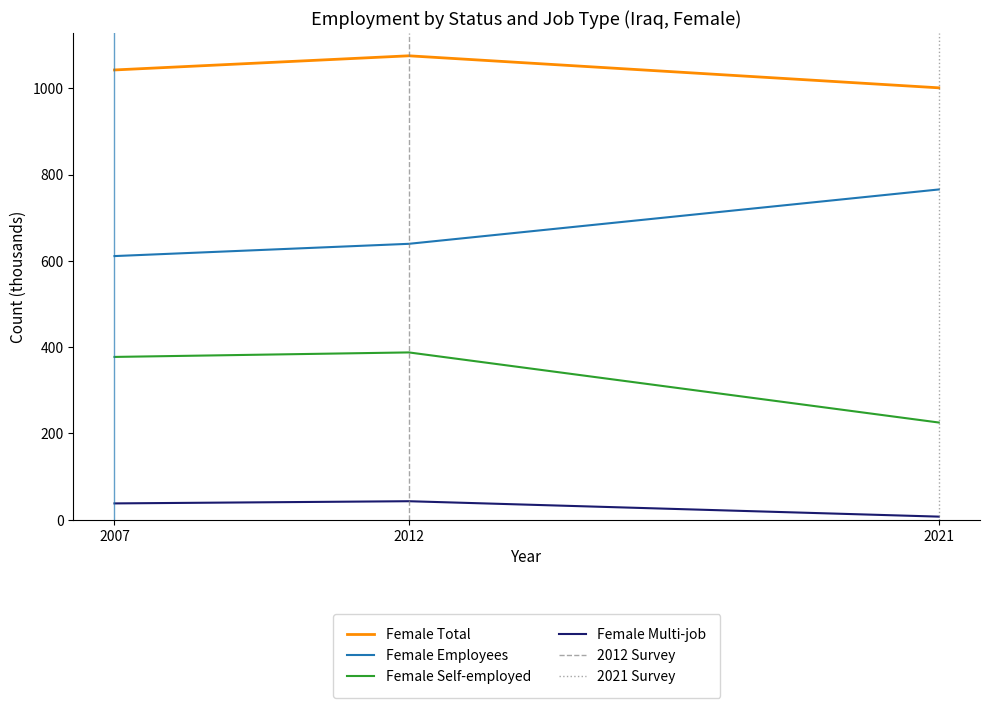

Reading right to left, transcribe all the data shown in this chart.

Female Total: 2021=1001.5	2012=1075.7	2007=1042.9
Female Employees: 2021=765.8	2012=639.8	2007=611.3
Female Self-employed: 2021=225.4	2012=388.0	2007=377.5
Female Multi-job: 2021=7.2	2012=42.9	2007=37.9